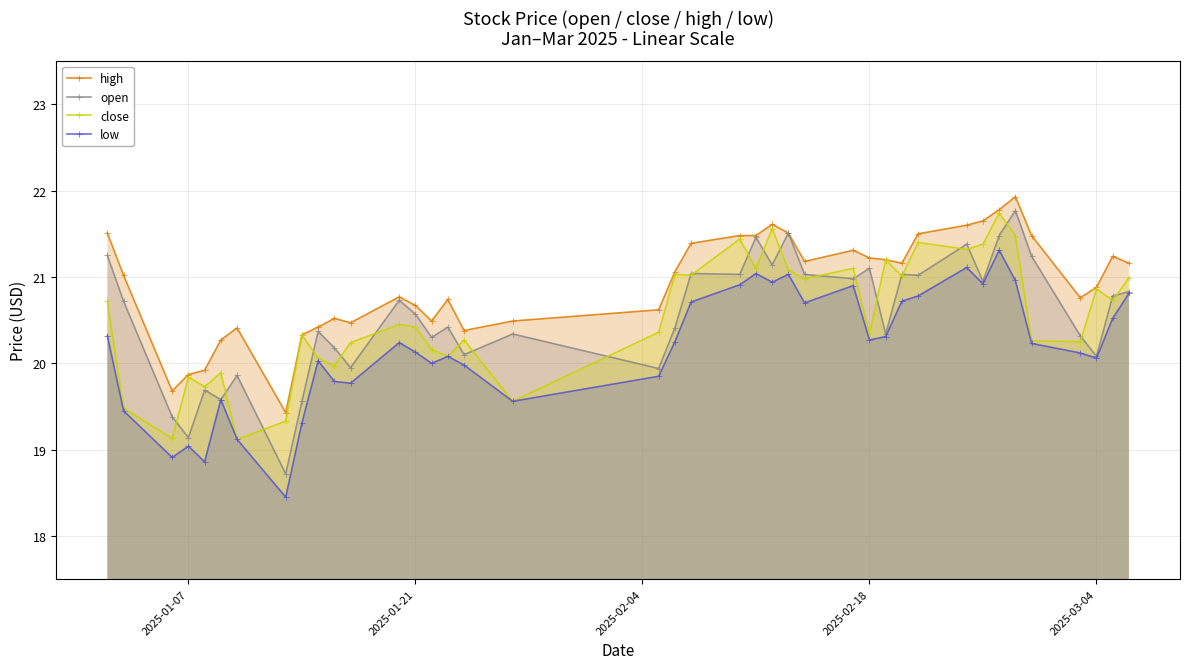

At which category does close reach its first local peak?

2025-01-07